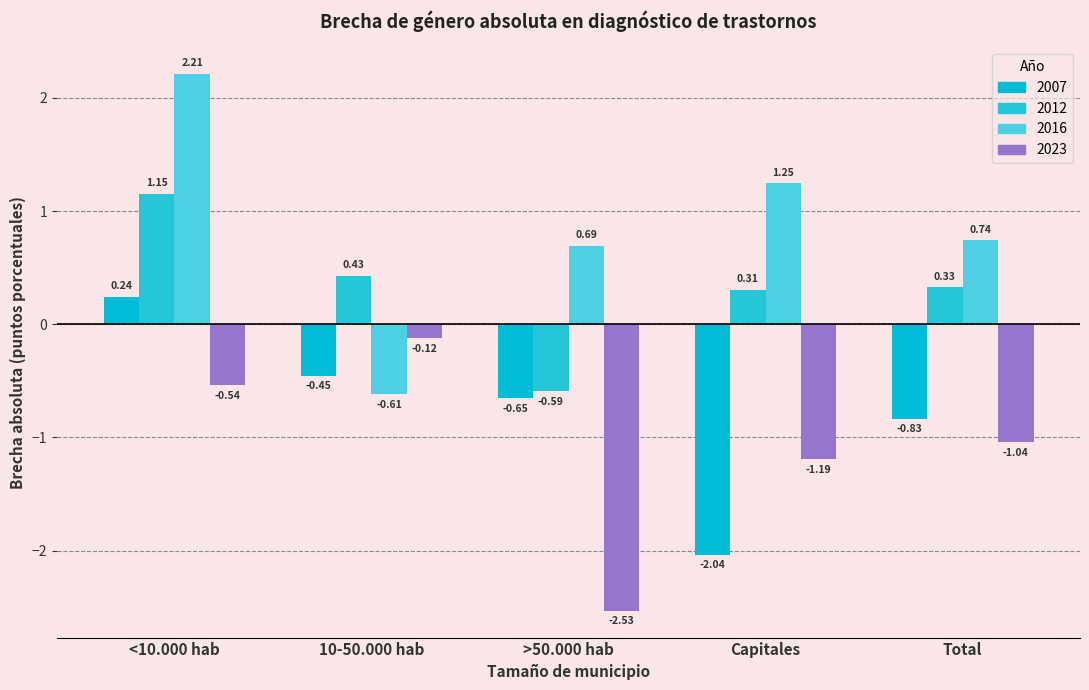

What is the value of the 2016 bar at the 4th from the left?

1.2